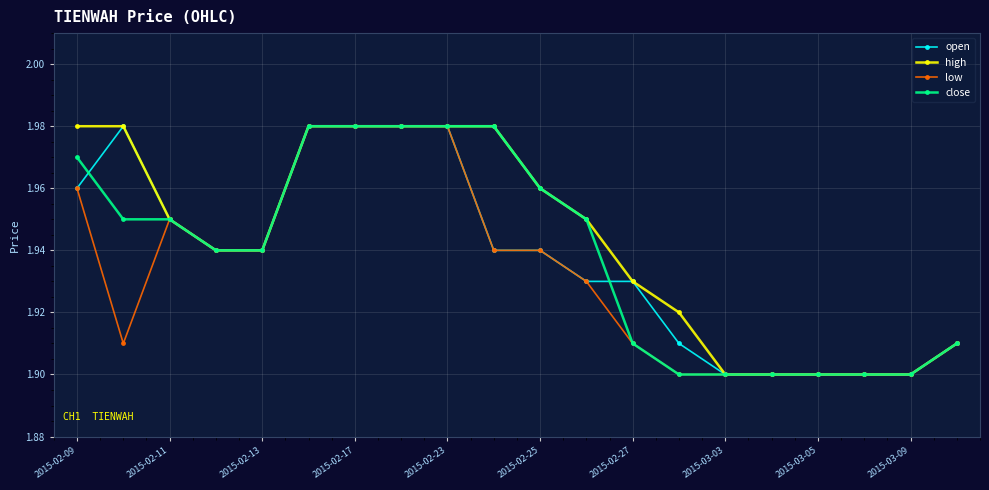

What is the sum of all high values?

38.9